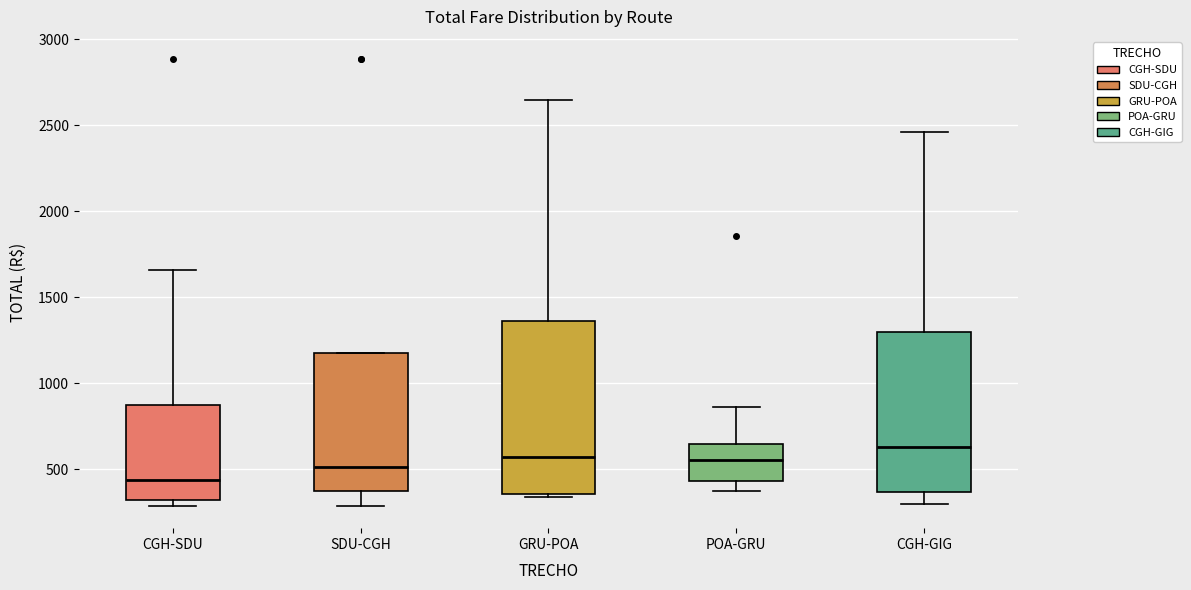

Reading left to right, transcribe this box plot: for each box, give where its median line is, the range the box spans, and where its two whiskers end, as read against the y-axis. The values are not printed on the chart, so give them approximately, as read against the axis.

CGH-SDU: median 450, box 300 to 850, whiskers 300 (just below the box's lower edge) to 1650
SDU-CGH: median 500, box 350 to 1200, whiskers 300 to 1200
GRU-POA: median 550, box 350 to 1350, whiskers 350 (just below the box's lower edge) to 2650
POA-GRU: median 550, box 450 to 650, whiskers 400 to 850
CGH-GIG: median 650, box 350 to 1300, whiskers 300 to 2450